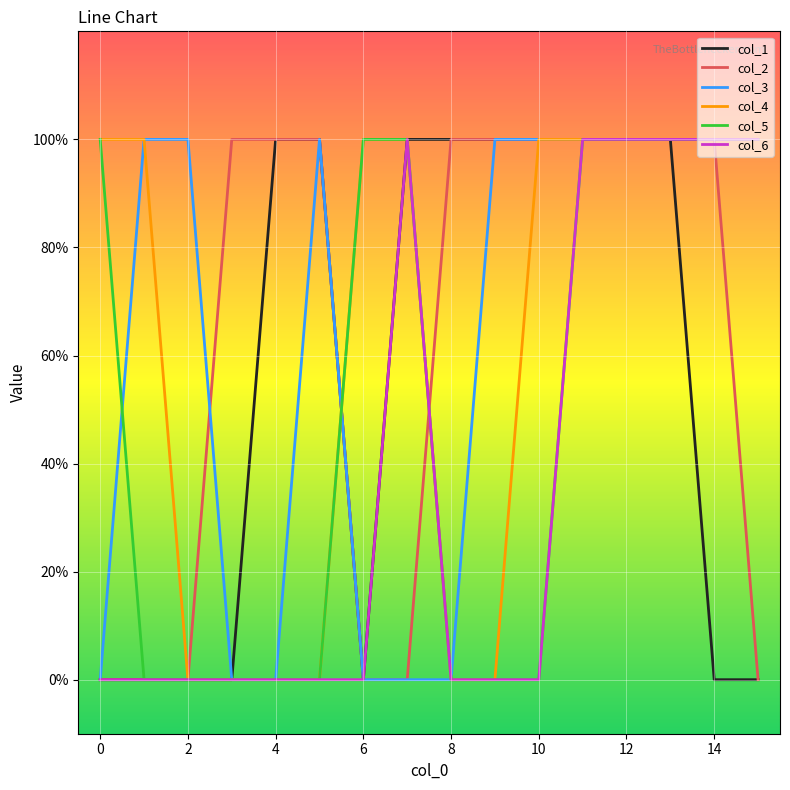

What are all the series names shown in the legend?

col_1, col_2, col_3, col_4, col_5, col_6